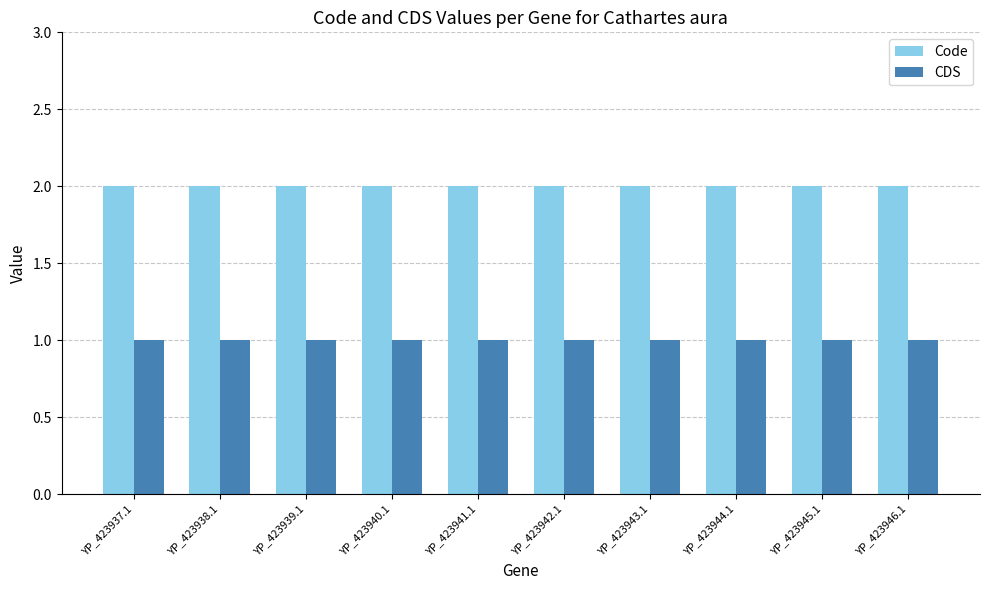

Reading left to right, what are all the values shown in this chart?

Code: 2	2	2	2	2	2	2	2	2	2
CDS: 1	1	1	1	1	1	1	1	1	1